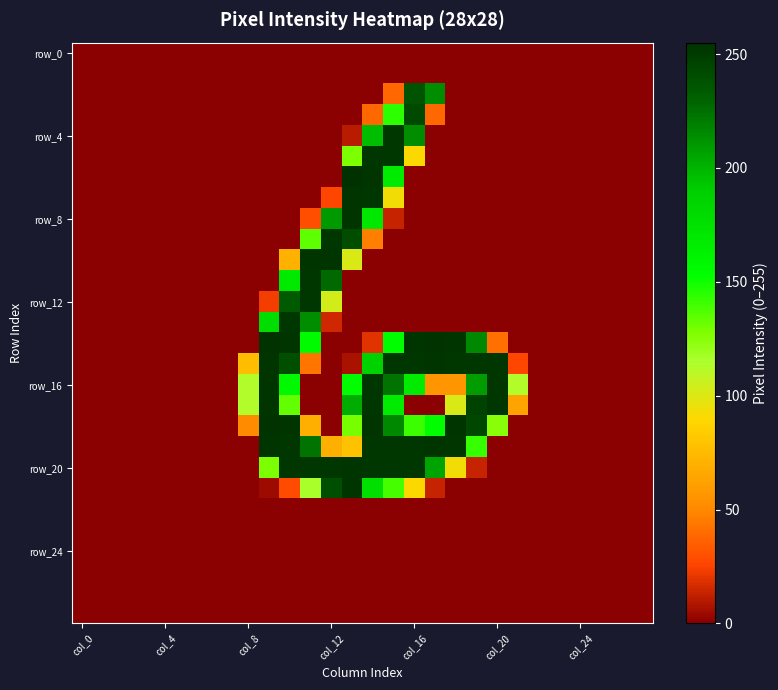

How many categories are shown in the chart?

28